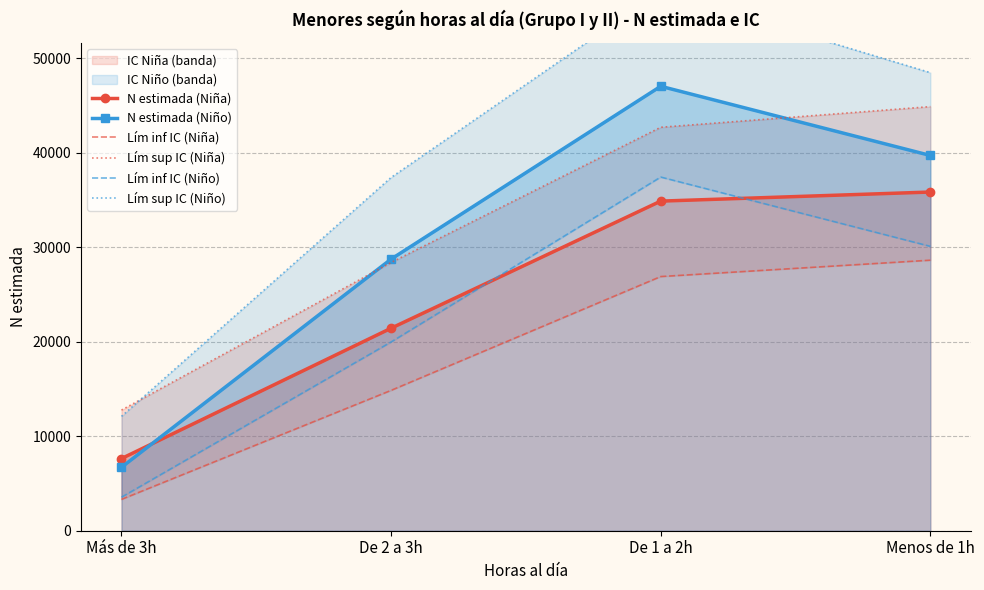

True or false: N estimada (Niña) and N estimada (Niño) intersect in this chart.

True